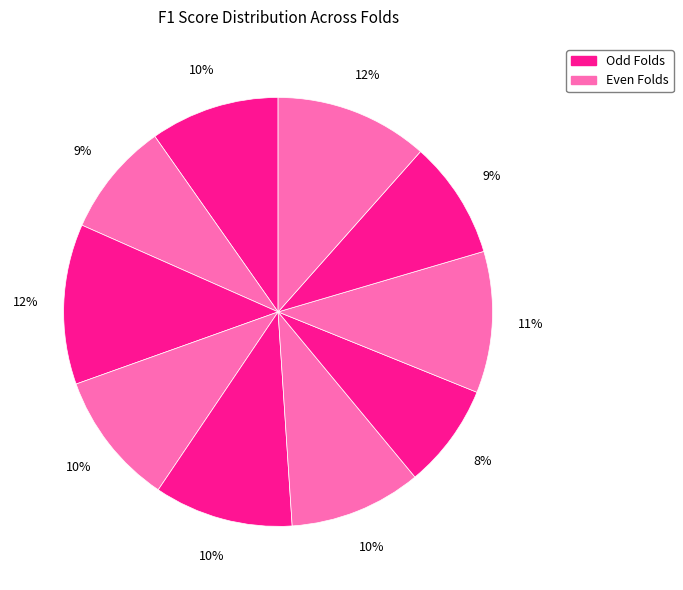

How many slices are in this pie chart?

10